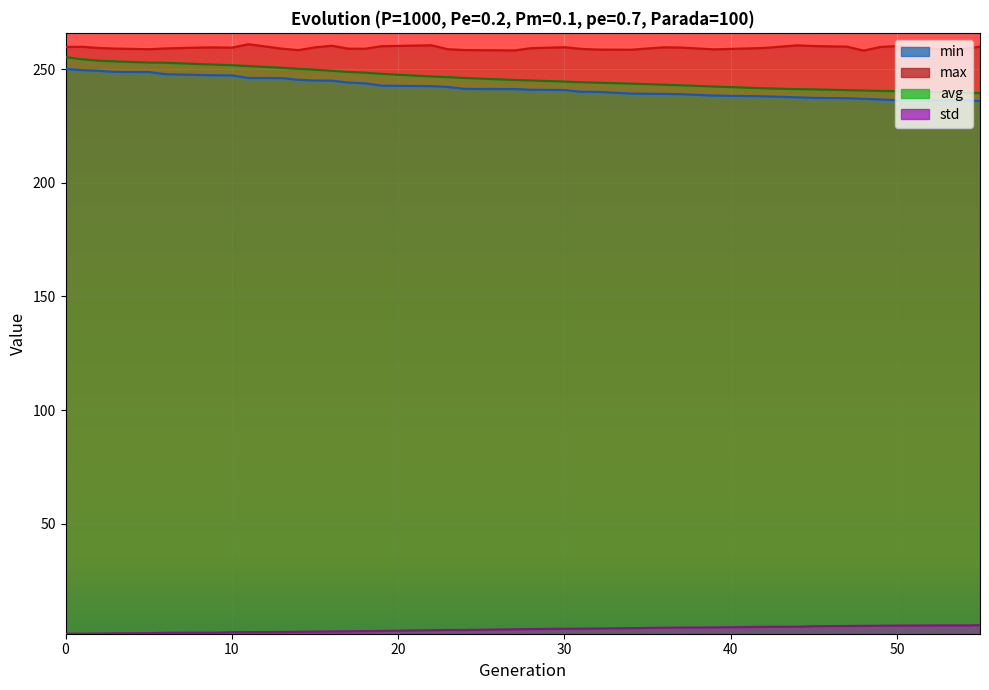

Which category has the lowest value in the min series?

55